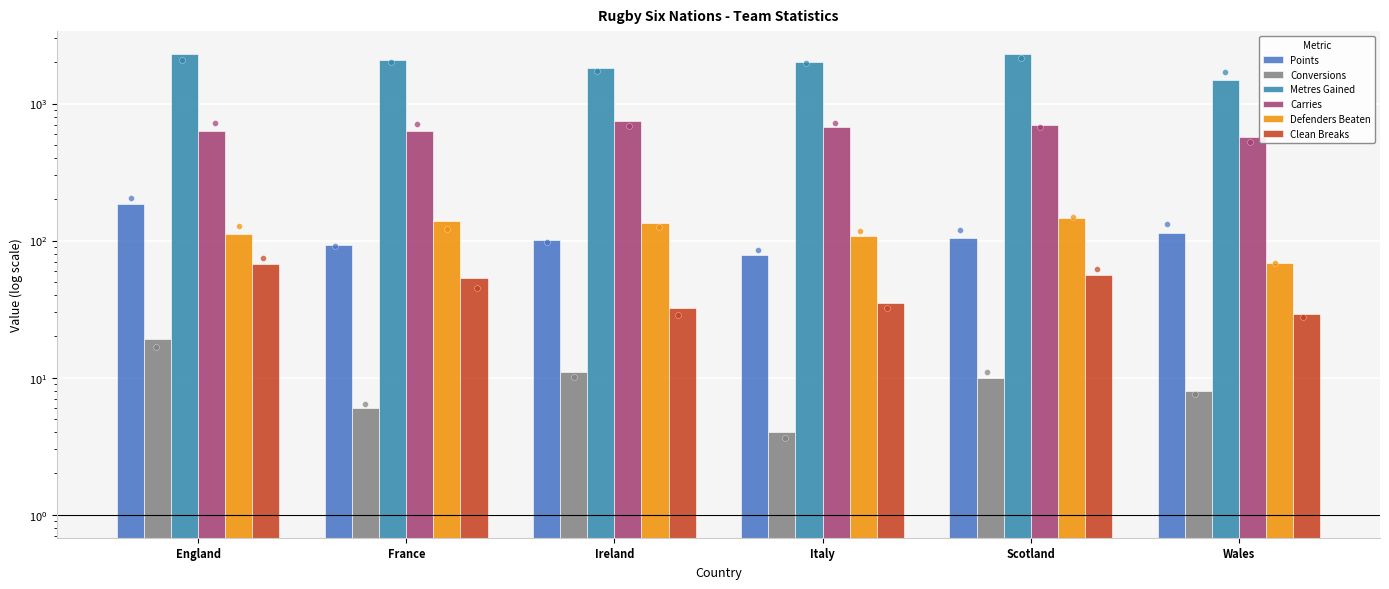

At how many categories does at least one series exceed 1806?

5